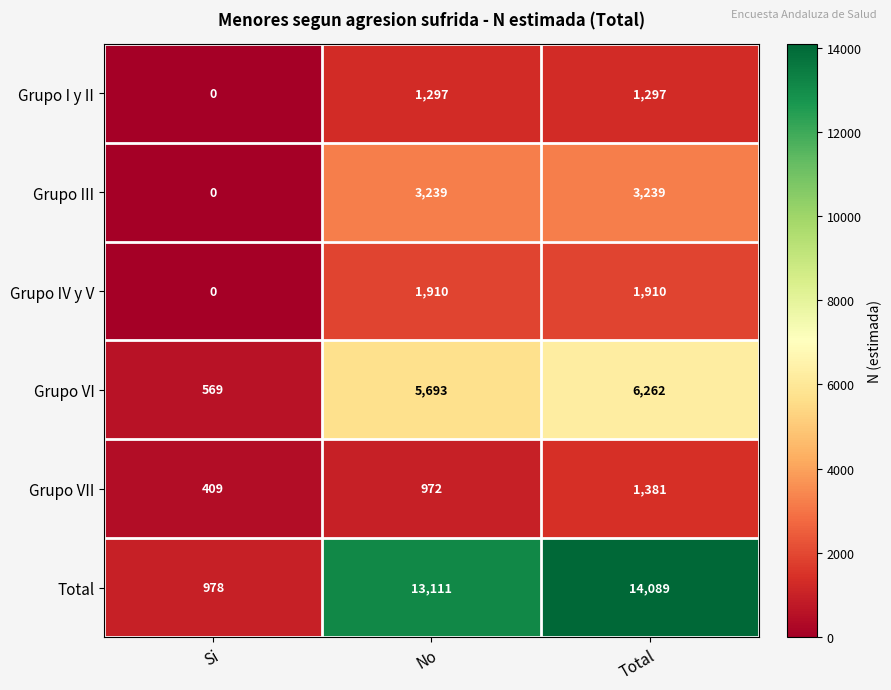

Between Si and No, which series saw the biggest shift?

Total